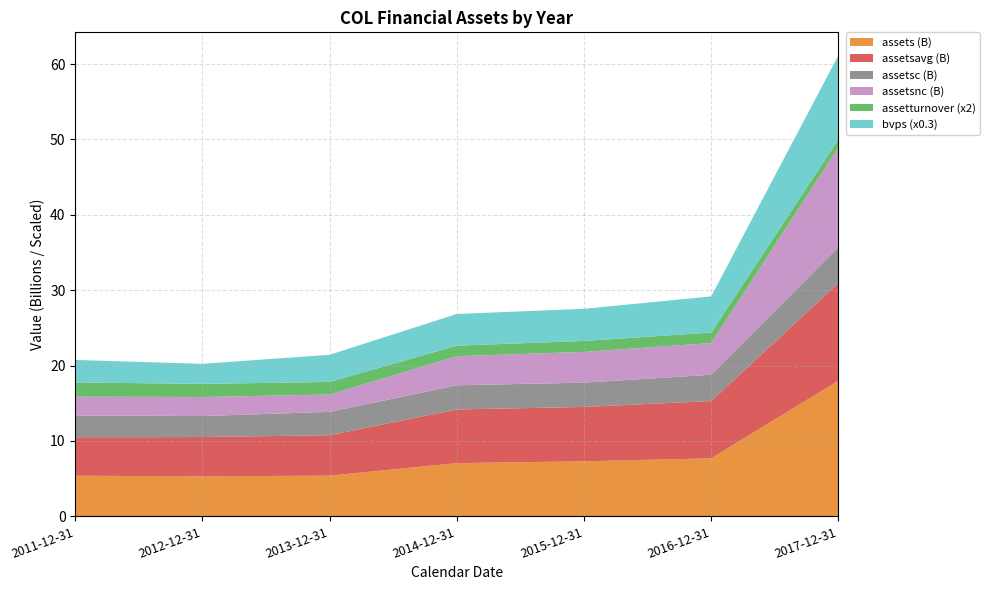

Reading left to right, transcribe all the data shown in this chart.

assets: 2011-12-31=5389000000.0	2012-12-31=5314000000.0	2013-12-31=5400000000.0	2014-12-31=7063000000.0	2015-12-31=7304000000.0	2016-12-31=7699000000.0	2017-12-31=17997000000.0
assetsavg: 2011-12-31=5106500000.0	2012-12-31=5209250000.0	2013-12-31=5365750000.0	2014-12-31=7123000000.0	2015-12-31=7211500000.0	2016-12-31=7596500000.0	2017-12-31=12959250000.0
assetsc: 2011-12-31=2889000000.0	2012-12-31=2787000000.0	2013-12-31=3094000000.0	2014-12-31=3204000000.0	2015-12-31=3224000000.0	2016-12-31=3490000000.0	2017-12-31=4760000000.0
assetsnc: 2011-12-31=2500000000.0	2012-12-31=2527000000.0	2013-12-31=2306000000.0	2014-12-31=3859000000.0	2015-12-31=4080000000.0	2016-12-31=4209000000.0	2017-12-31=13237000000.0
assetturnover: 2011-12-31=0.9	2012-12-31=0.9	2013-12-31=0.8	2014-12-31=0.7	2015-12-31=0.7	2016-12-31=0.7	2017-12-31=0.5
bvps: 2011-12-31=10.0	2012-12-31=8.9	2013-12-31=12.0	2014-12-31=14.0	2015-12-31=14.2	2016-12-31=16.0	2017-12-31=37.2